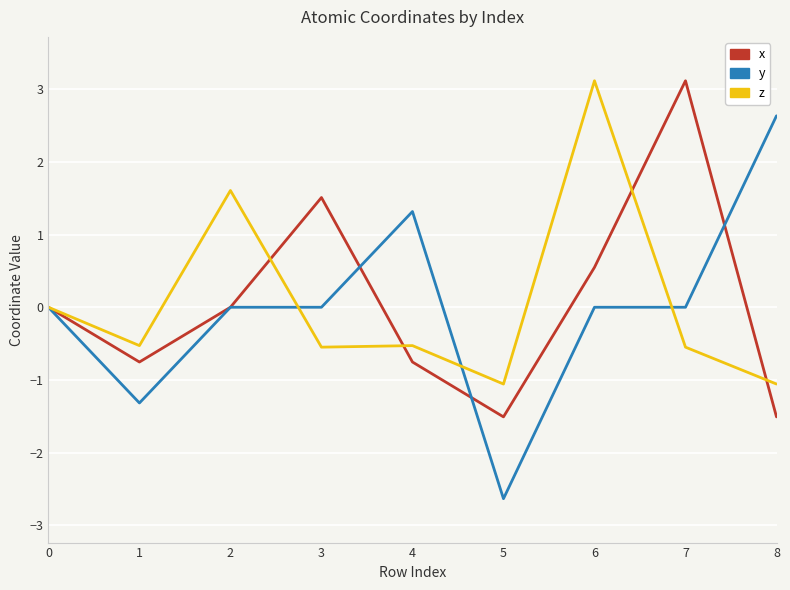

At how many categories does at least one series exceed 1?

6